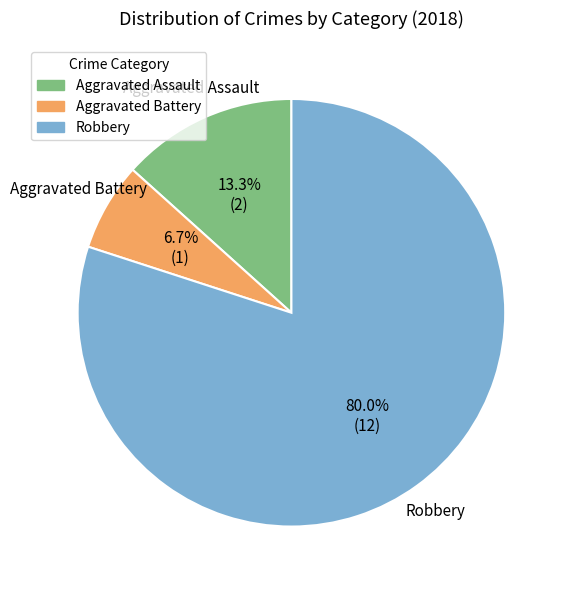

To the nearest percent, what is the average slice percentage?

33%